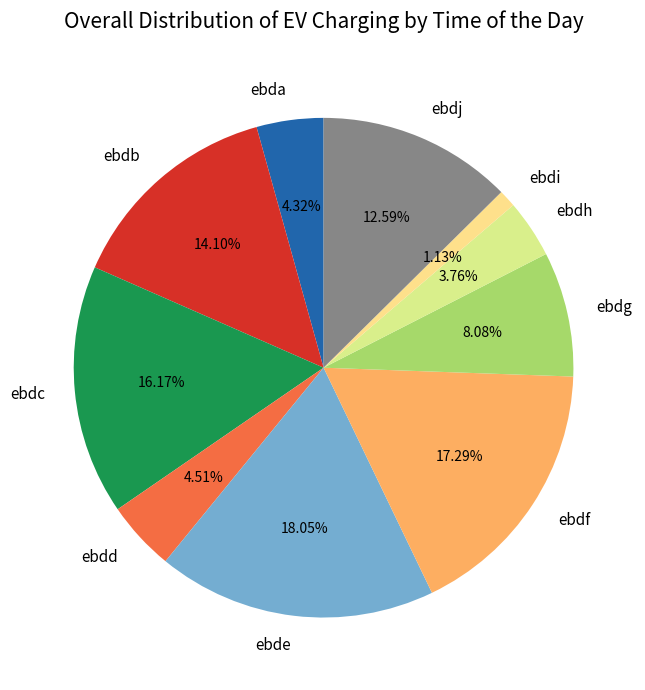

Does ebdd represent more than half of the total?

No